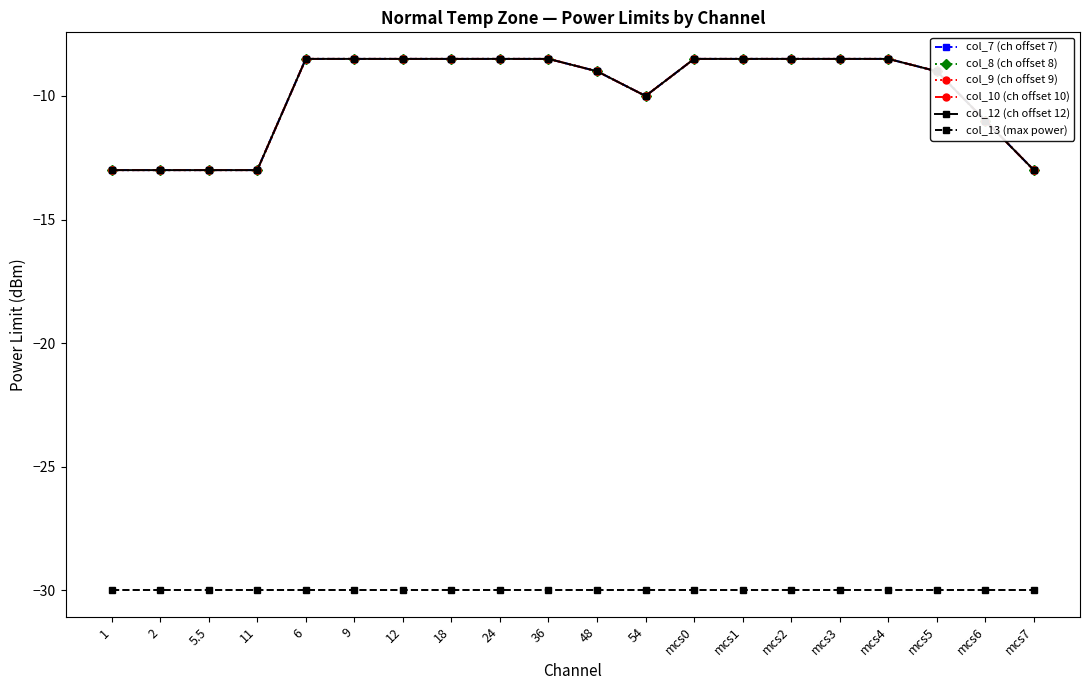

Where is col_13 (max power) nearest to the value -30?

1